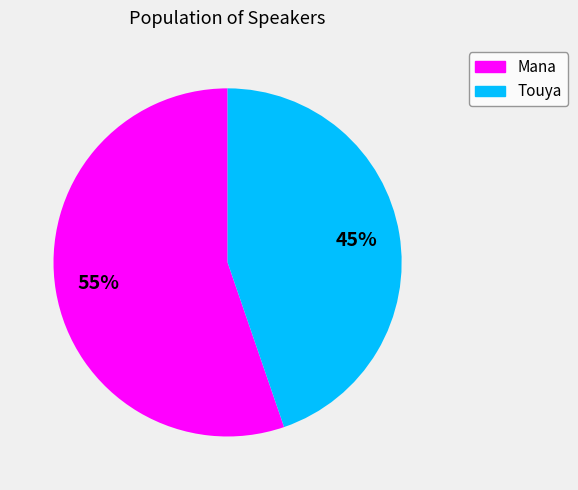

Count the number of slices in the pie.

2